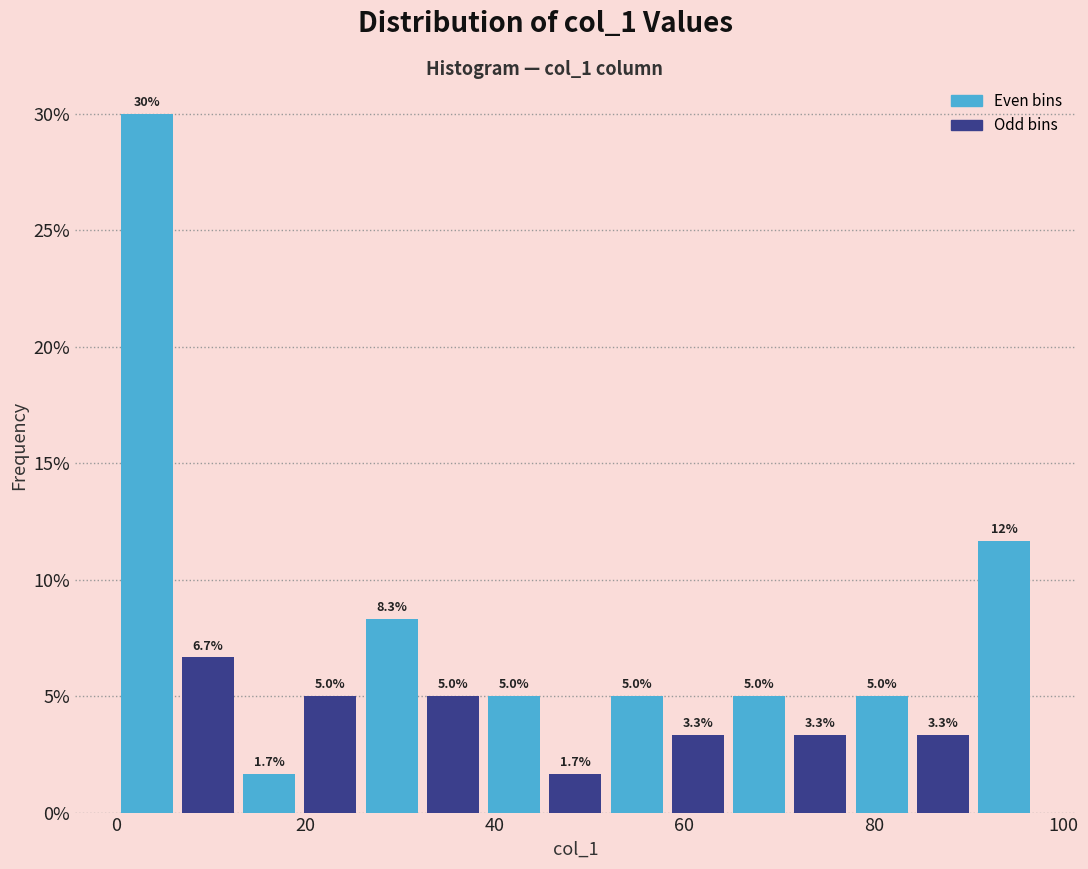

Around what value on the x-axis is the tallest bar? Give the approximate position of its centre, as read against the axis.

4